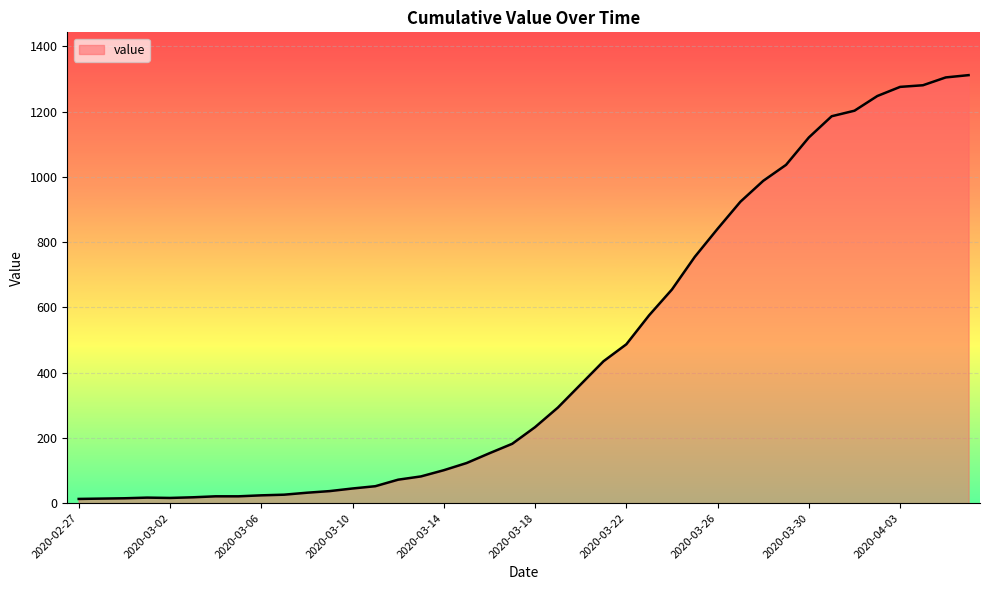

True or false: there are more than 0 points higher than both neighbors.

True